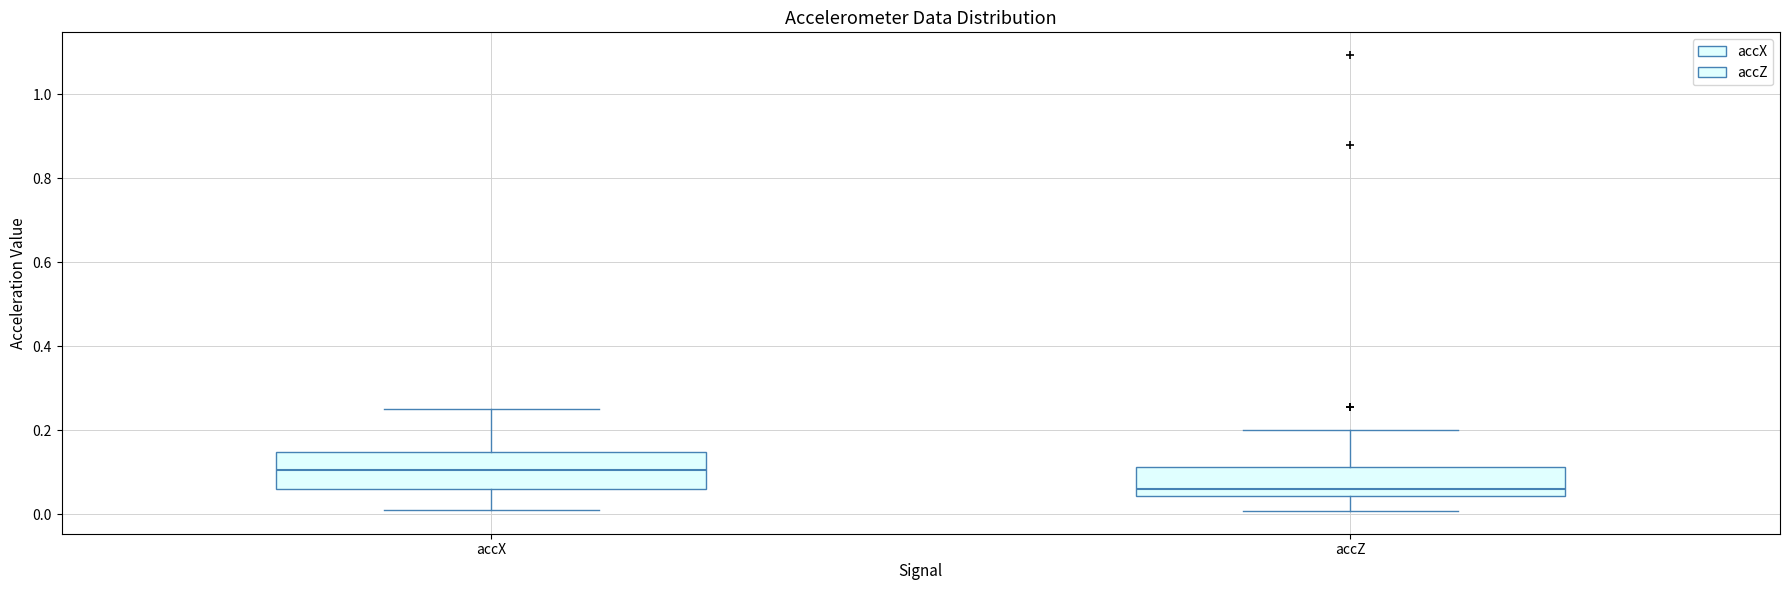

Reading left to right, transcribe this box plot: for each box, give where its median line is, the range the box spans, and where its two whiskers end, as read against the y-axis. The values are not printed on the chart, so give them approximately, as read against the axis.

accX: median 0.10, box 0.06 to 0.14, whiskers 0.02 to 0.26
accZ: median 0.06, box 0.04 to 0.12, whiskers 0.00 to 0.20